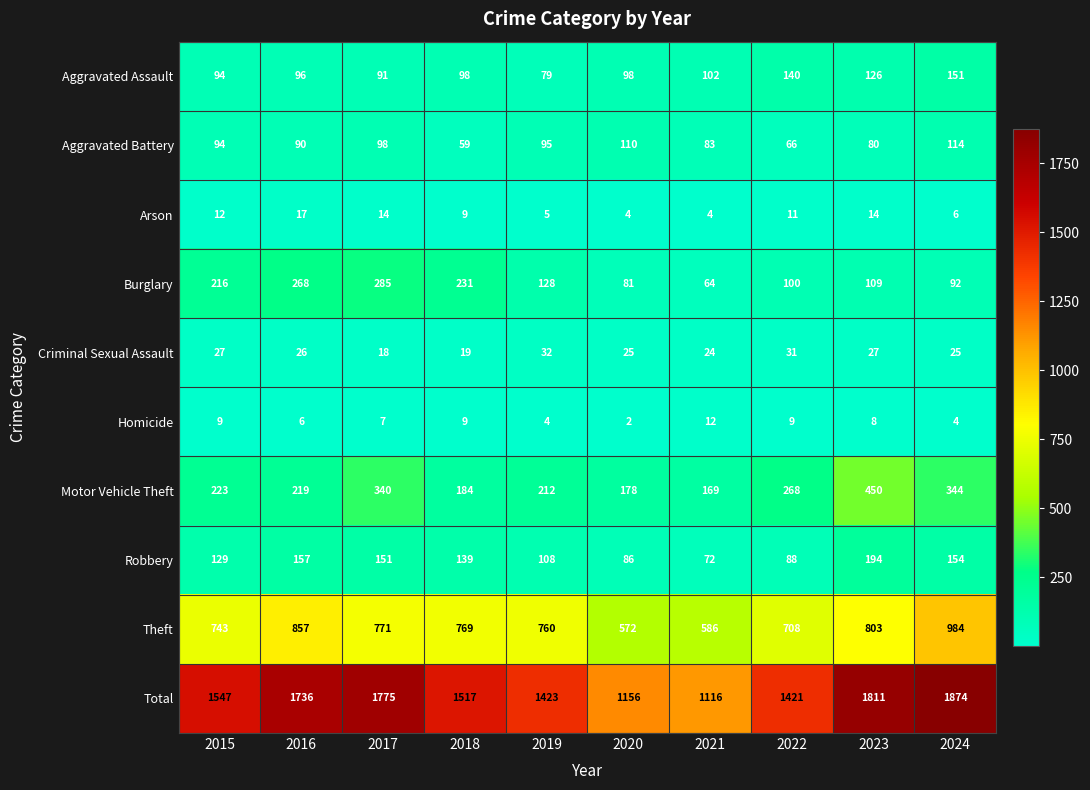

Which category has the highest value across all series?

2024